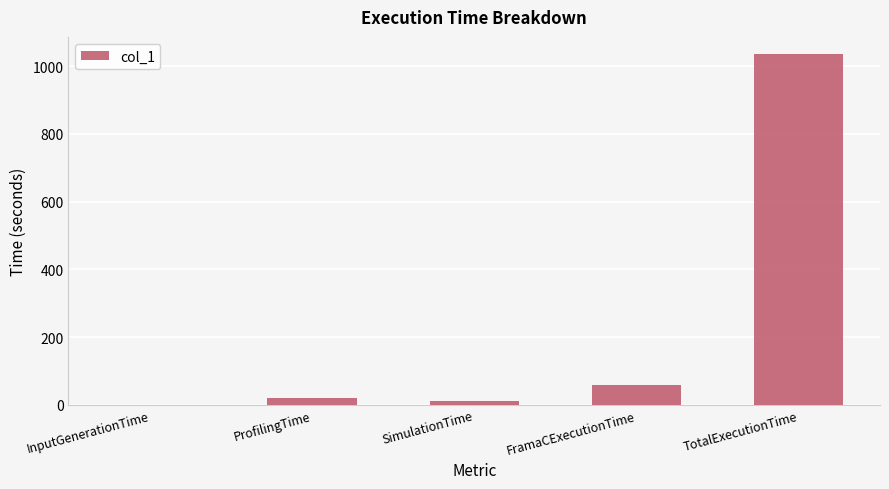

What is the maximum value shown in the chart?

1034.6